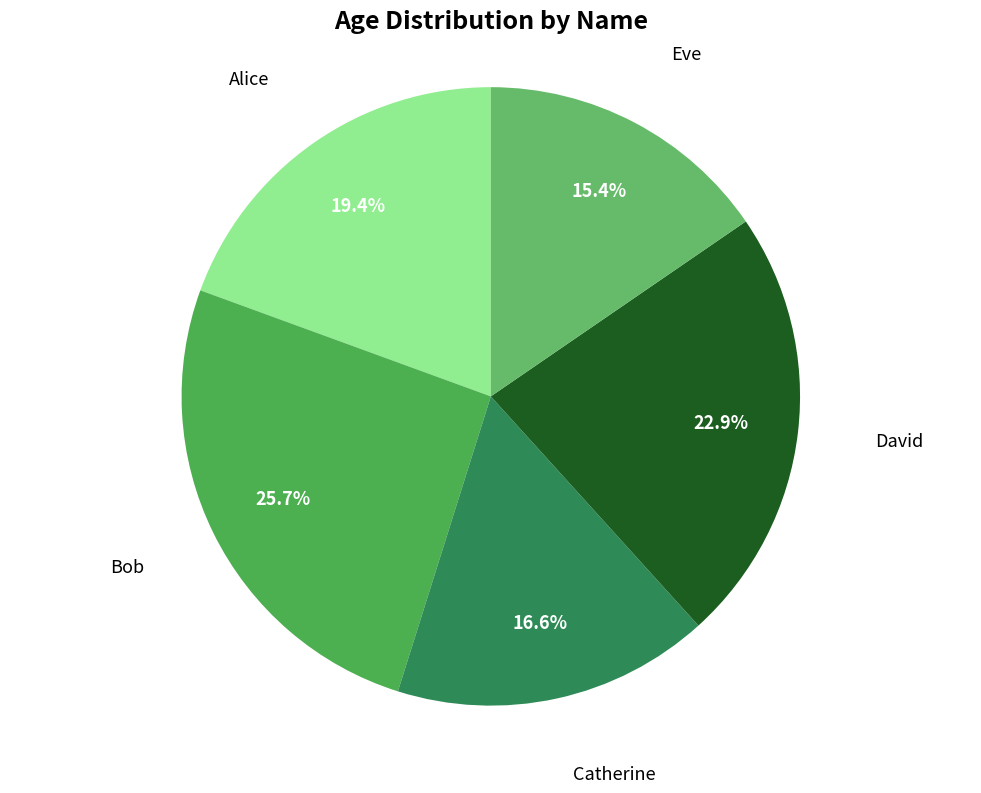

Count the number of slices in the pie.

5